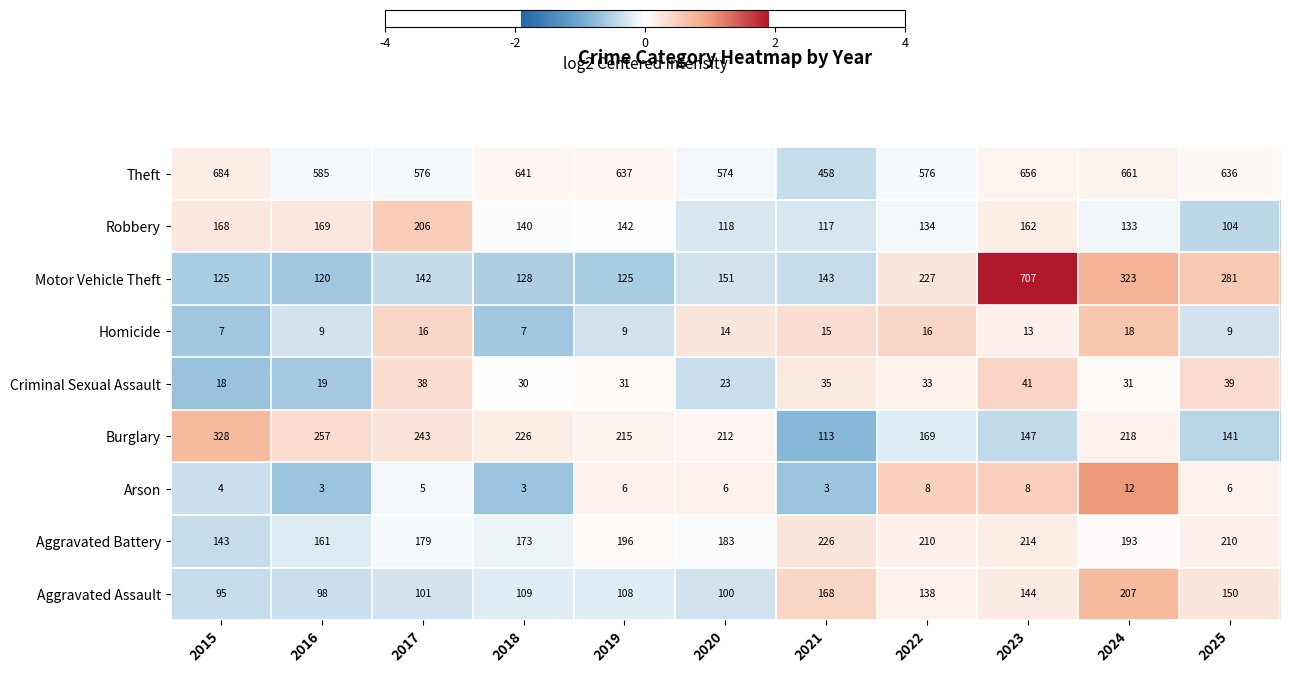

Is it true that Criminal Sexual Assault equals 48 at 2018?

False